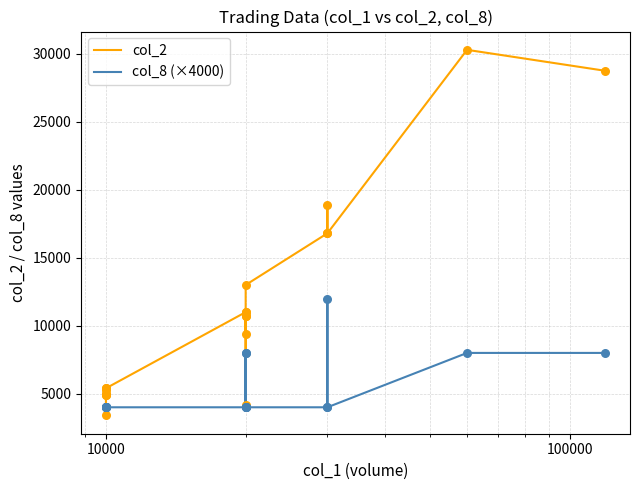

What are all the series names shown in the legend?

col_2, col_8 (×4000)